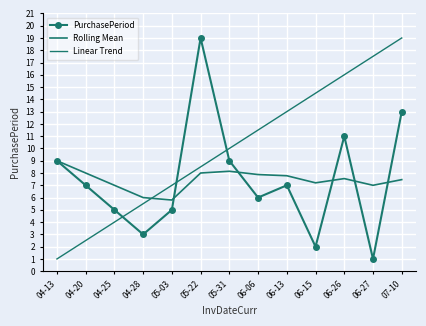

At which category is the sum across all series the highest?

07-10